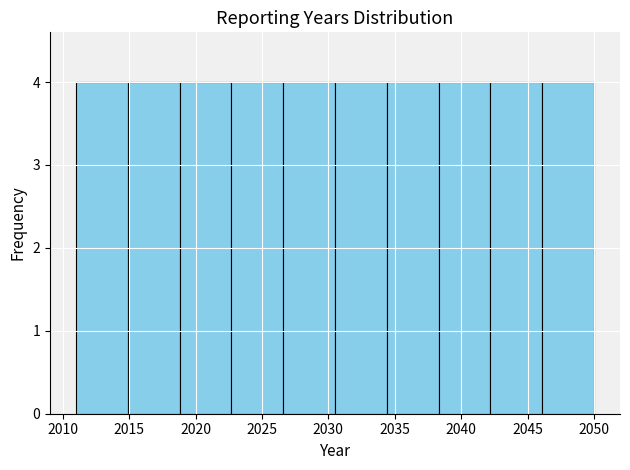

Reading left to right, transcribe this chart: for each bar, give the range it covers on the x-axis and its height. Neither the bar edges nor the heights are printed on the chart, so give them approximately, as read against the axes.

2011.0 to 2014.9: 4
2014.9 to 2018.8: 4
2018.8 to 2022.7: 4
2022.7 to 2026.6: 4
2026.6 to 2030.5: 4
2030.5 to 2034.4: 4
2034.4 to 2038.3: 4
2038.3 to 2042.2: 4
2042.2 to 2046.1: 4
2046.1 to 2050.0: 4